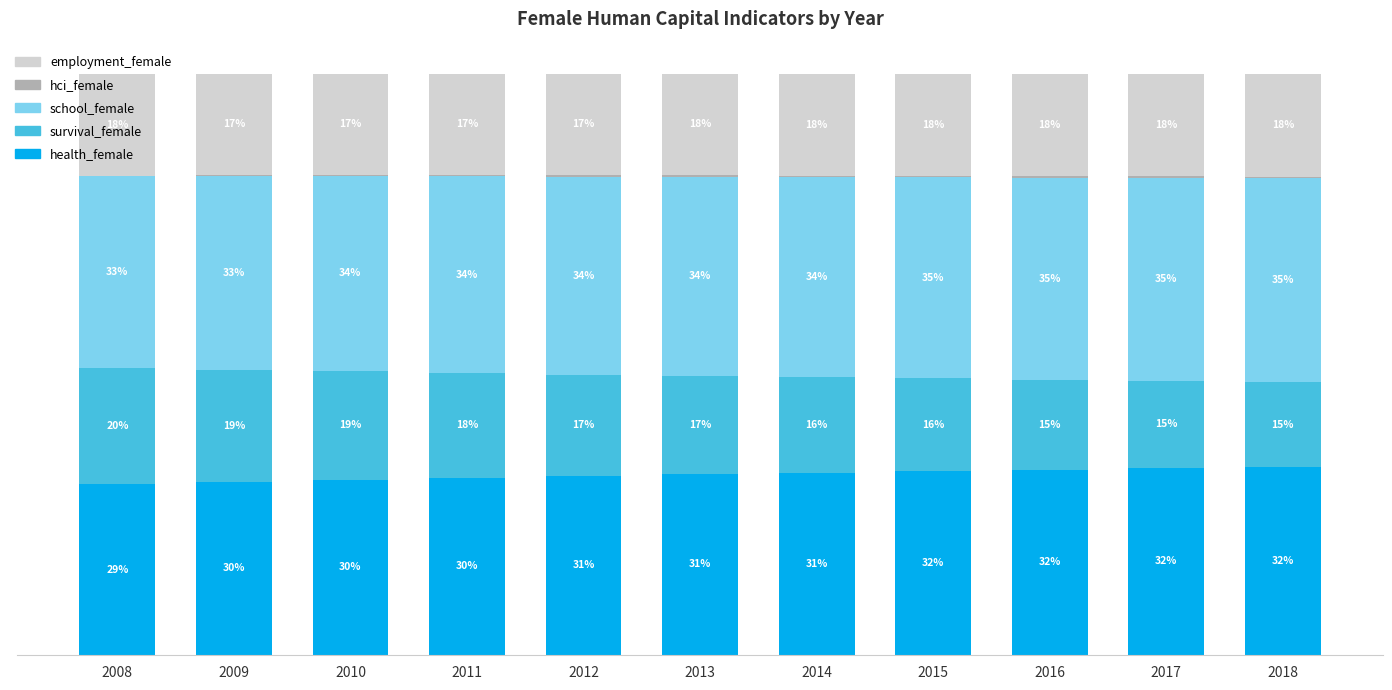

Which series has the largest total across all categories?

school_female